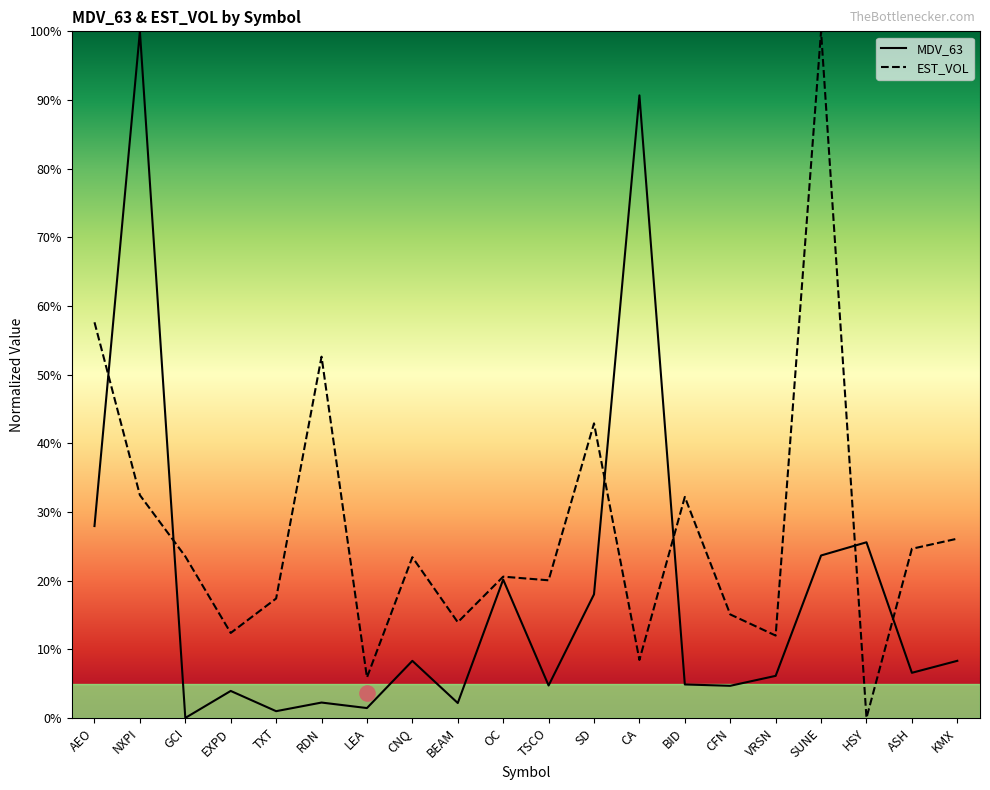

Which series contains the highest Y value?

MDV_63